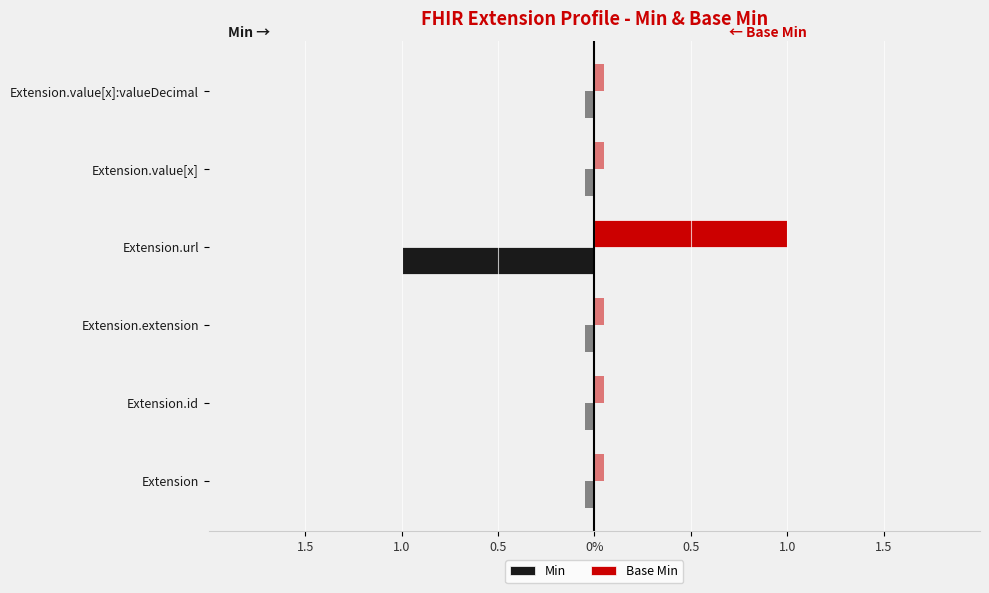

Rank the series at Extension.id from highest to lowest value.

Min, Base Min